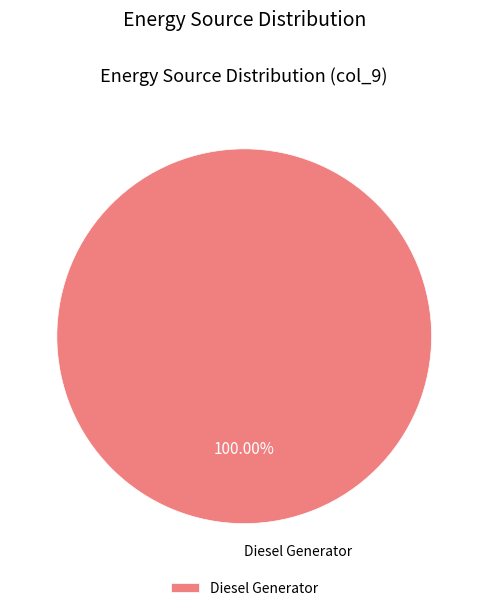

Is there a majority slice in this chart?

Yes